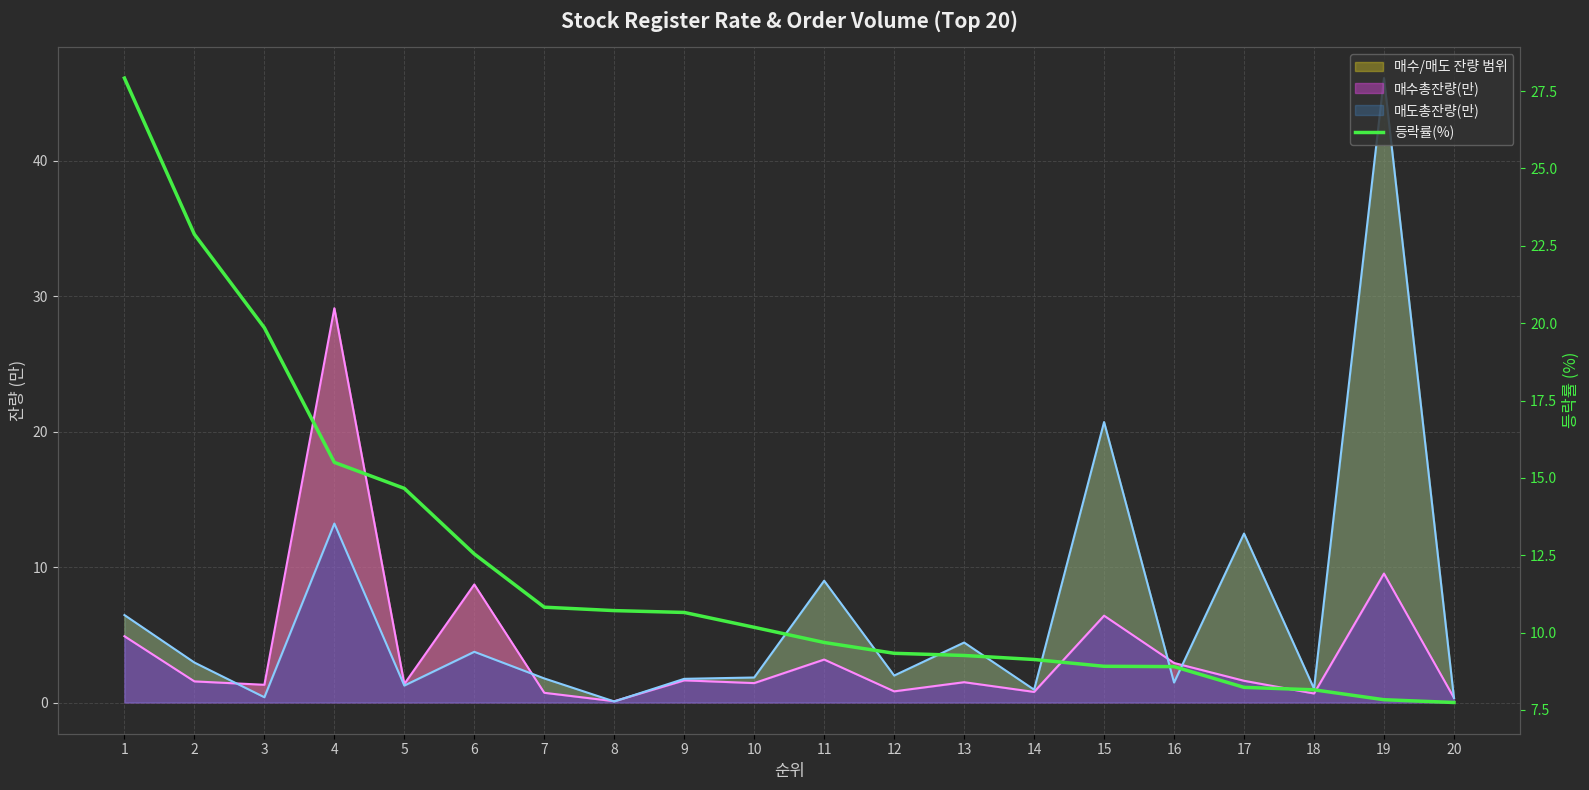

Is it true that the value at 17 is 8.2?

True